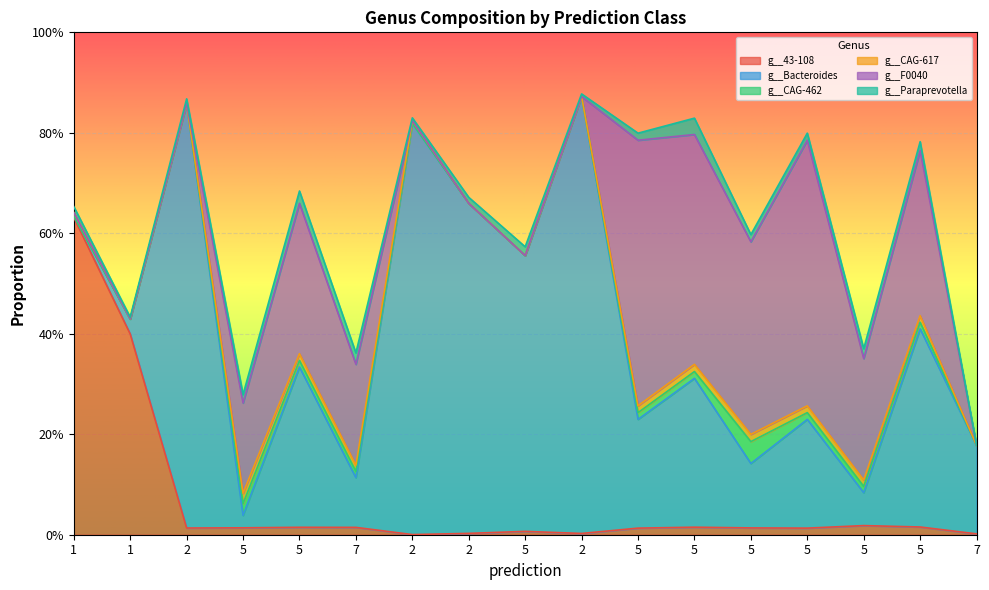

Is the value of g__43-108 at 5 greater than the value of g__Bacteroides at 5?

No